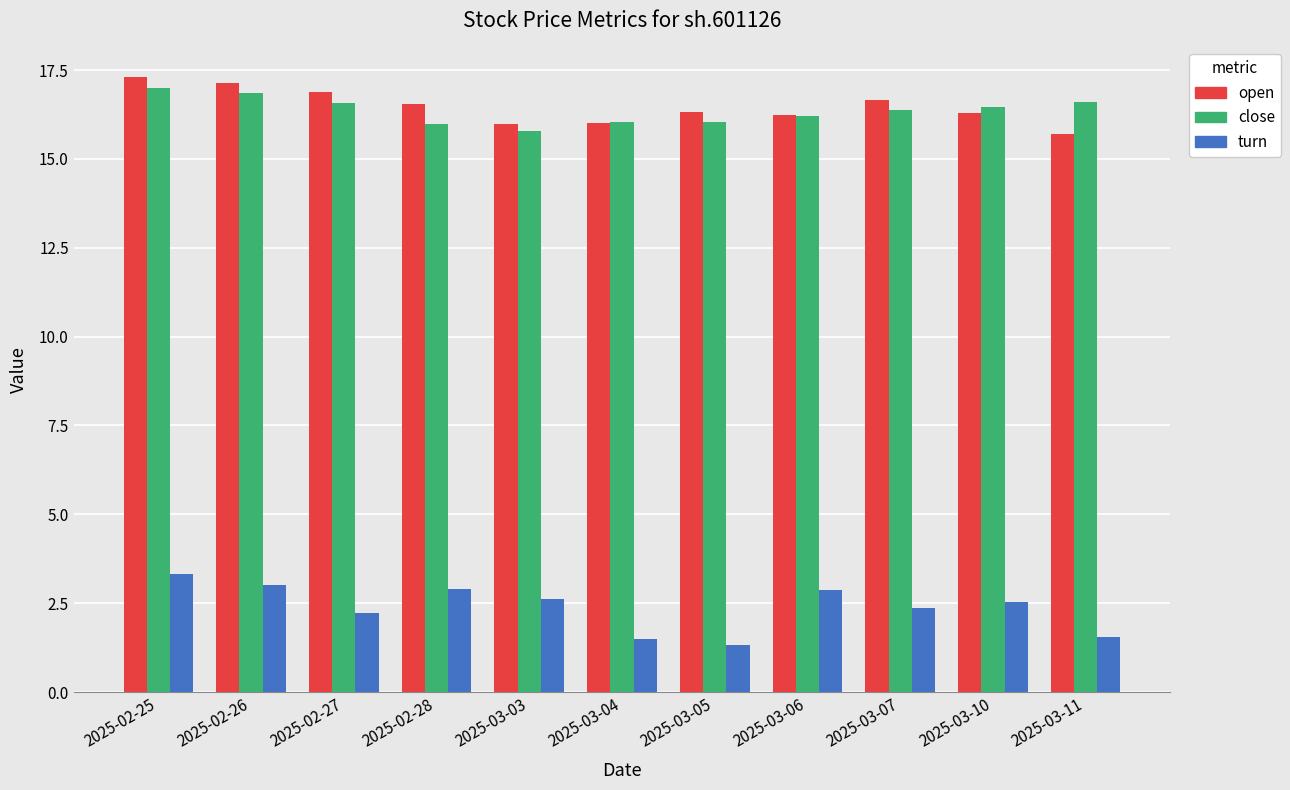

What is the value of the close bar at the 10th from the left?

16.5